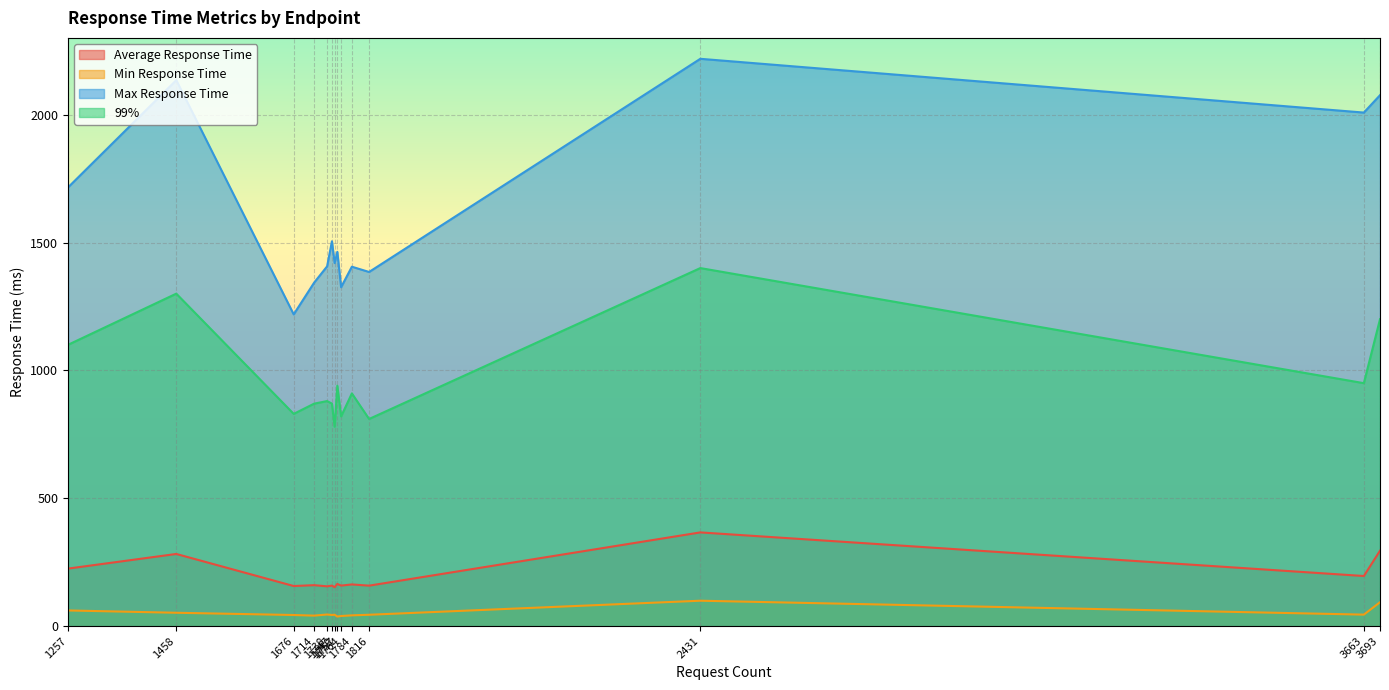

True or false: Min Response Time and Average Response Time cross at least once.

False